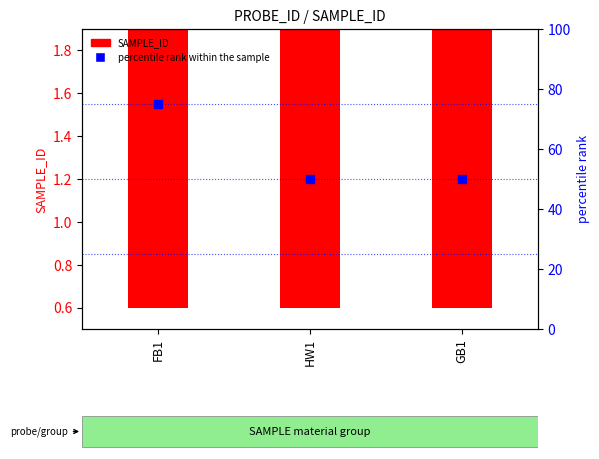

Which series contains the lowest Y value?

SAMPLE_ID